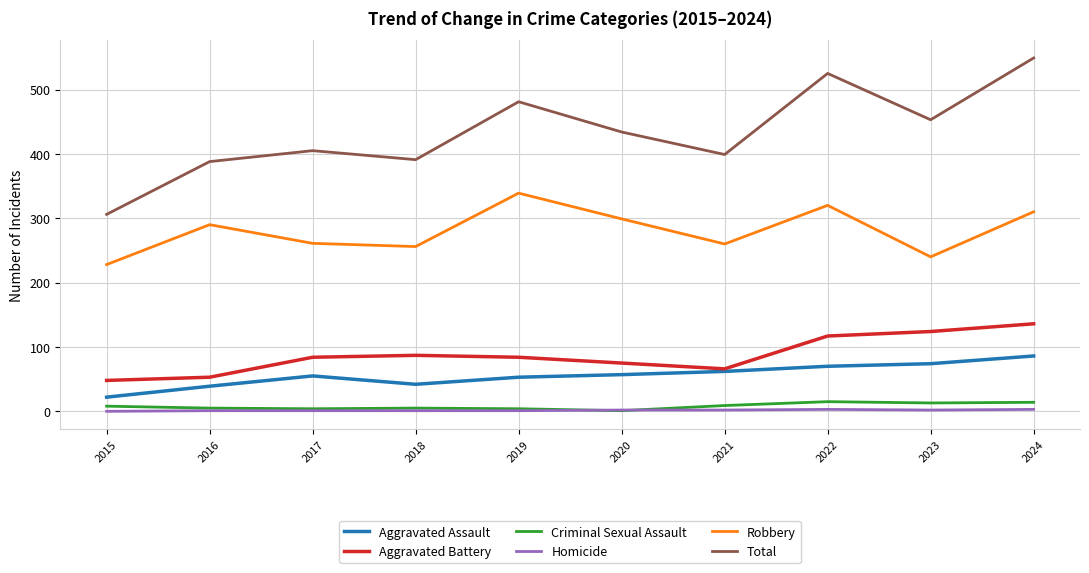

Does the chart have visible grid lines?

Yes